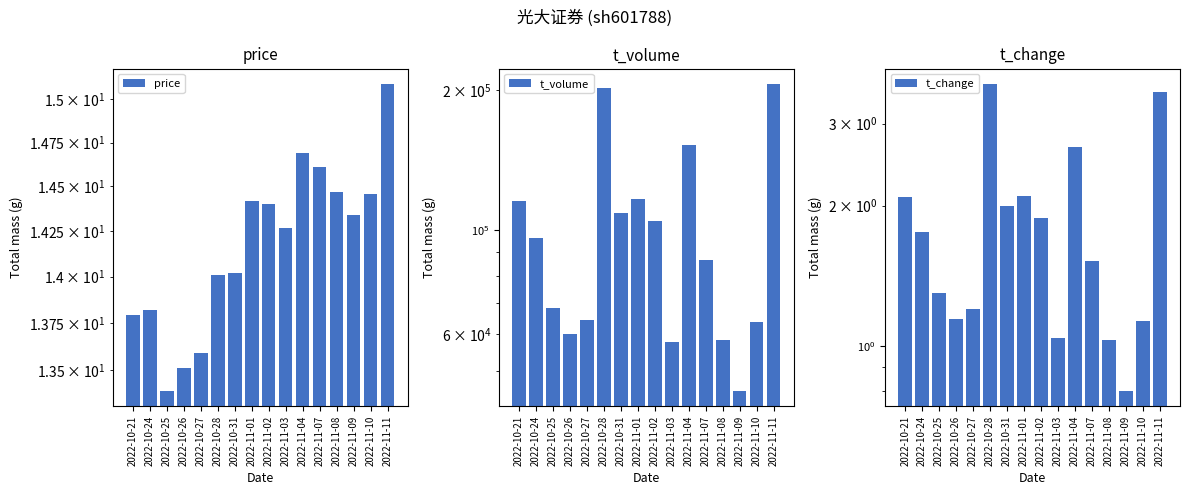

Reading right to left, what are all the values shown in this chart?

price: 15.1	14.5	14.3	14.5	14.6	14.7	14.3	14.4	14.4	14.0	14.0	13.6	13.5	13.4	13.8	13.8
t_volume: 205861.0	63652.0	45310.0	58227.0	86549.0	152365.0	57652.0	104623.0	116954.0	109010.0	201717.0	64300.0	59940.0	68297.0	96208.0	115455.0
t_change: 3.5	1.1	0.8	1.0	1.5	2.7	1.0	1.9	2.1	2.0	3.6	1.2	1.1	1.3	1.8	2.1